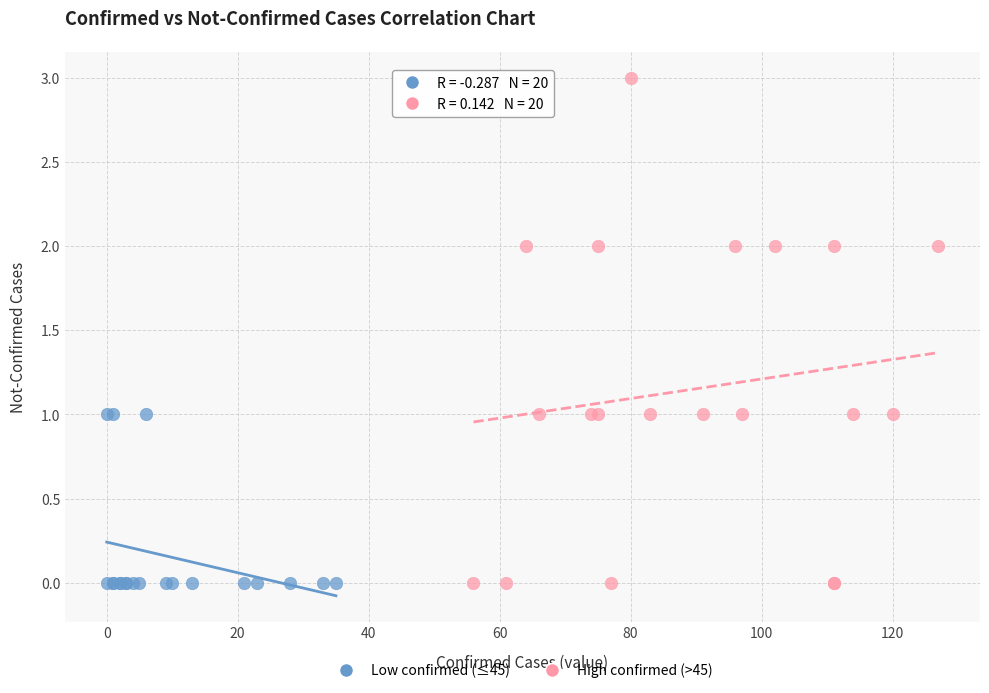

Which series reaches the maximum Y coordinate?

High confirmed (>45)